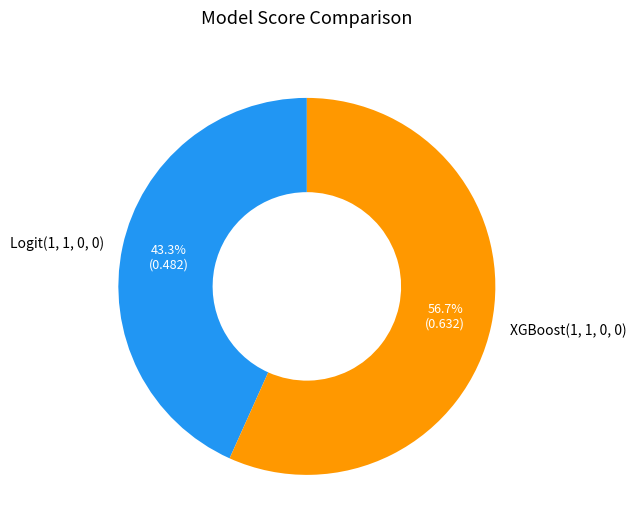

What percentage is NOT represented by Logit(1, 1, 0, 0)?

56.7%